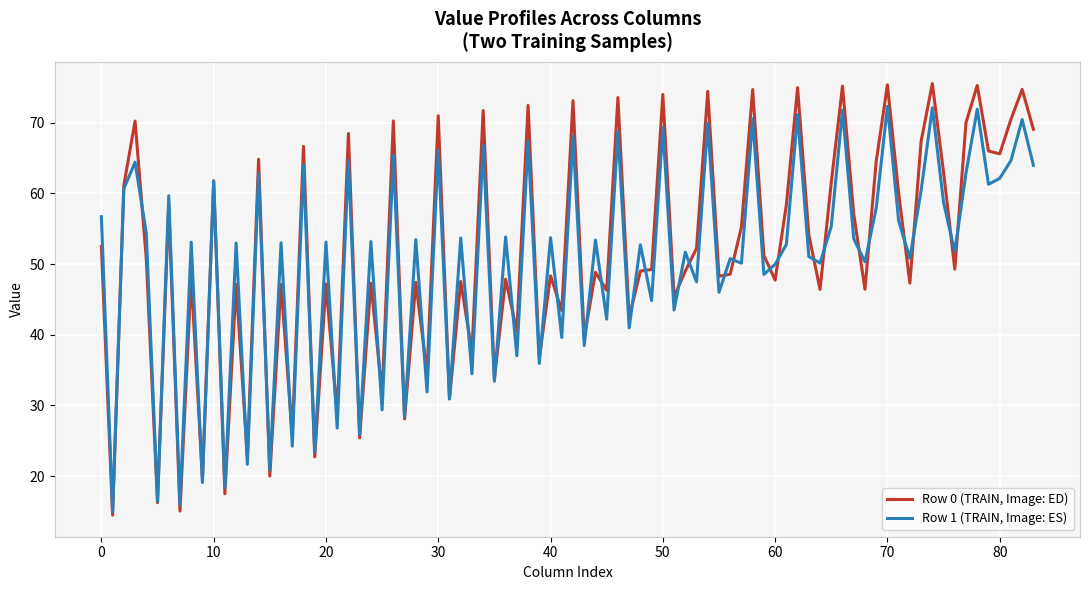

Which series has the largest range (max minus min)?

Row 0 (TRAIN, Image: ED)